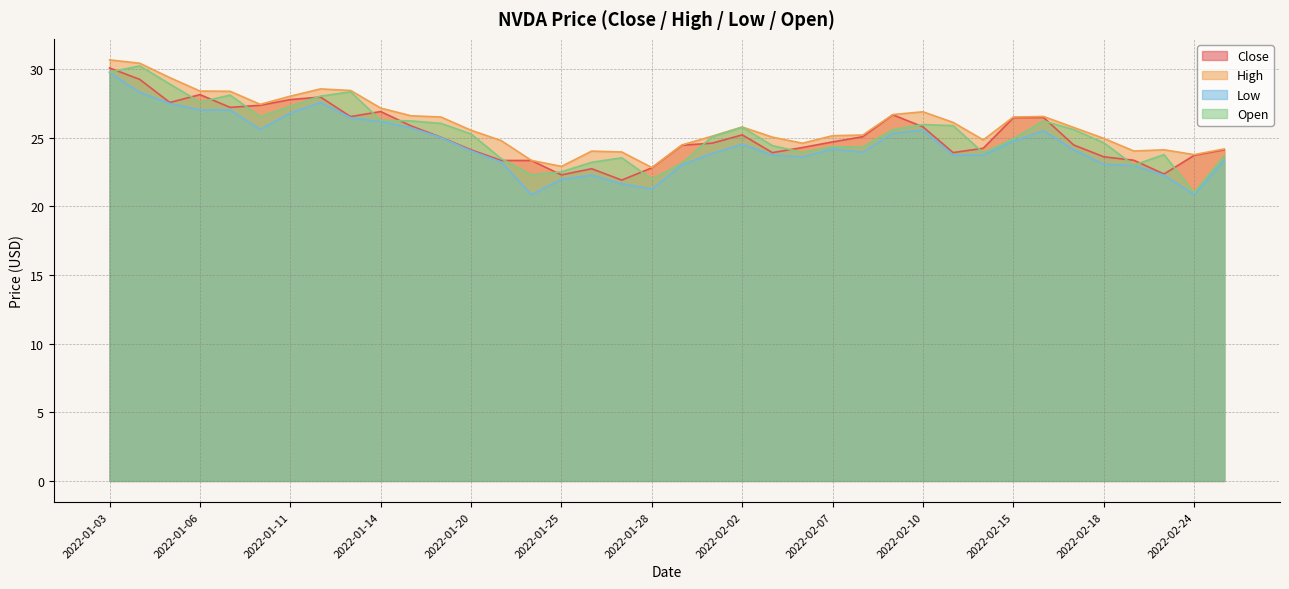

Does the chart display data point markers on the line(s)?

No